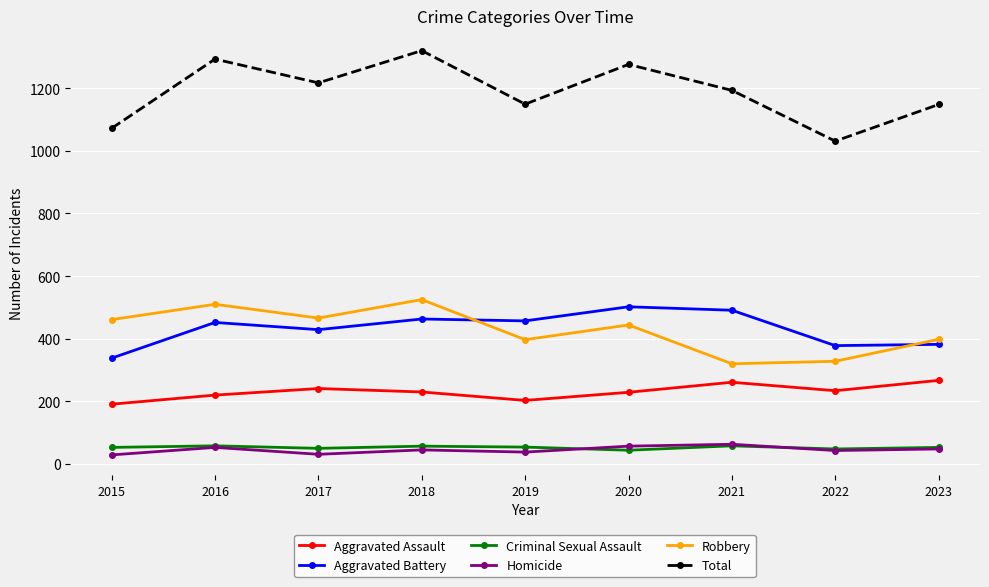

What is the value of the Aggravated Battery point at the 8th from the left?

378